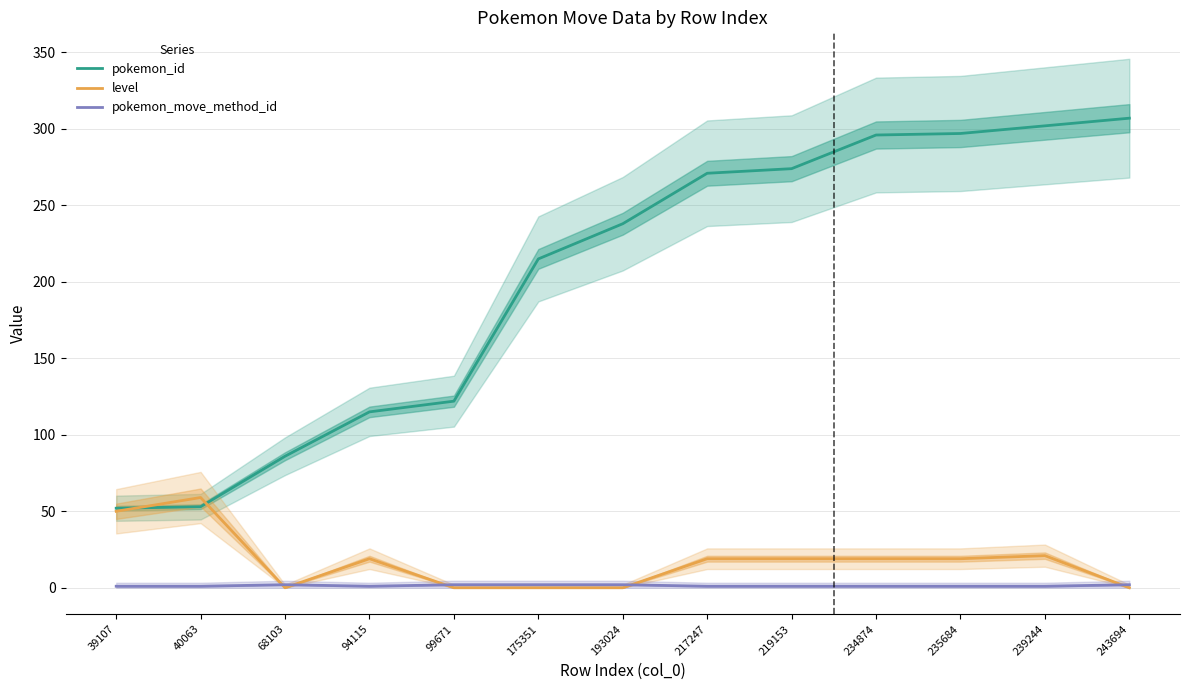

List the labels in order of level value, largest first.

40063, 39107, 239244, 94115, 217247, 219153, 234874, 235684, 68103, 99671, 175351, 193024, 243694